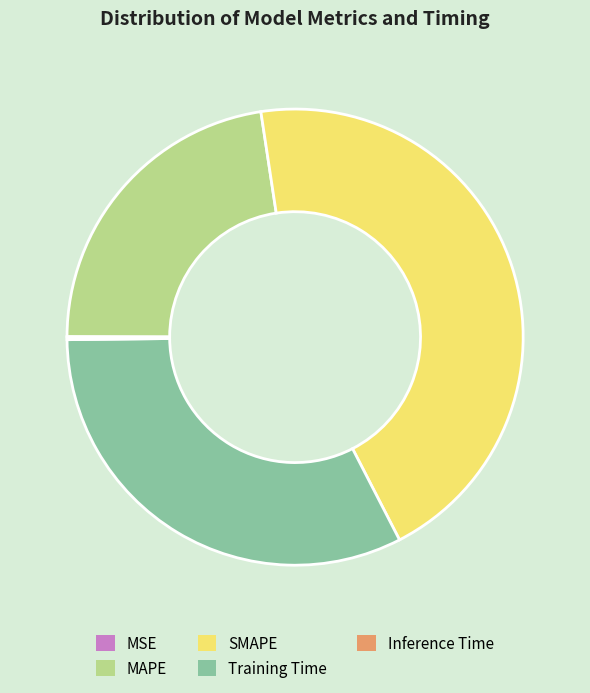

Which slice is the largest?

SMAPE